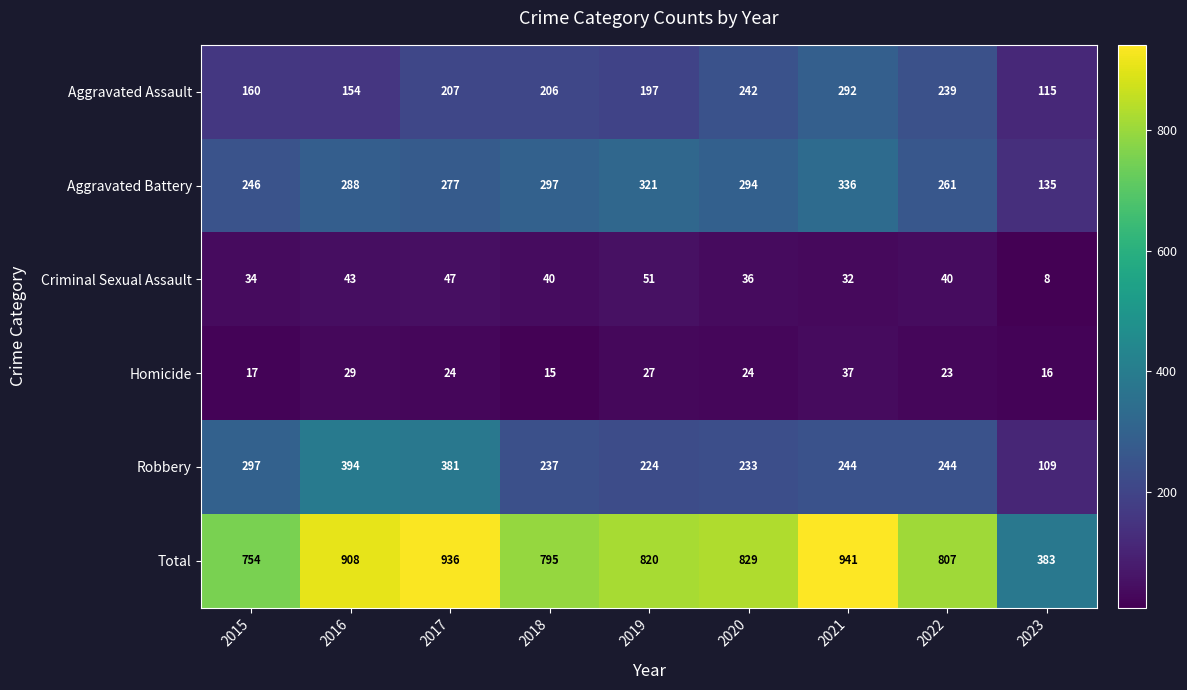

What is the difference between the highest and lowest values at 2022?

784